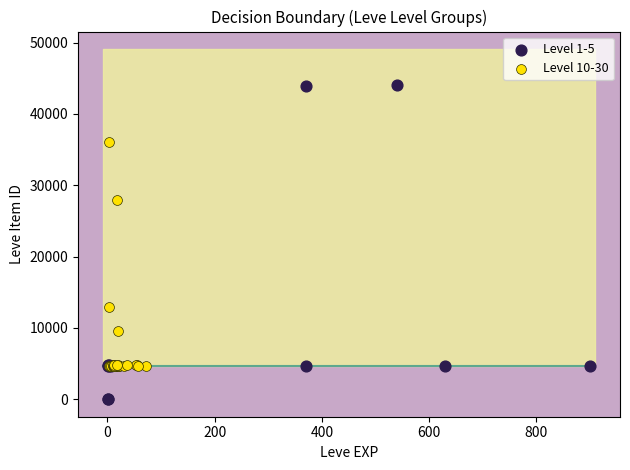

Which series contains the lowest Y value?

Level 1-5